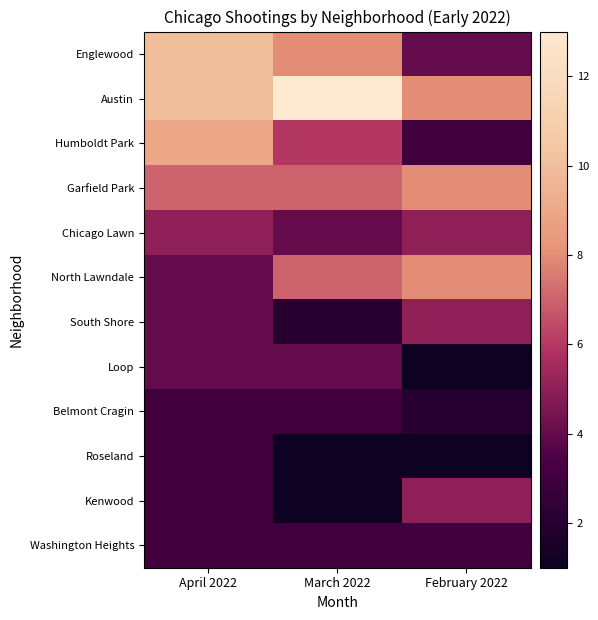

Reading left to right, what are all the values shown in this chart?

Englewood: April 2022=10	March 2022=8	February 2022=4
Austin: April 2022=10	March 2022=13	February 2022=8
Humboldt Park: April 2022=9	March 2022=6	February 2022=3
Garfield Park: April 2022=7	March 2022=7	February 2022=8
Chicago Lawn: April 2022=5	March 2022=4	February 2022=5
North Lawndale: April 2022=4	March 2022=7	February 2022=8
South Shore: April 2022=4	March 2022=2	February 2022=5
Loop: April 2022=4	March 2022=4	February 2022=1
Belmont Cragin: April 2022=3	March 2022=3	February 2022=2
Roseland: April 2022=3	March 2022=1	February 2022=1
Kenwood: April 2022=3	March 2022=1	February 2022=5
Washington Heights: April 2022=3	March 2022=3	February 2022=3